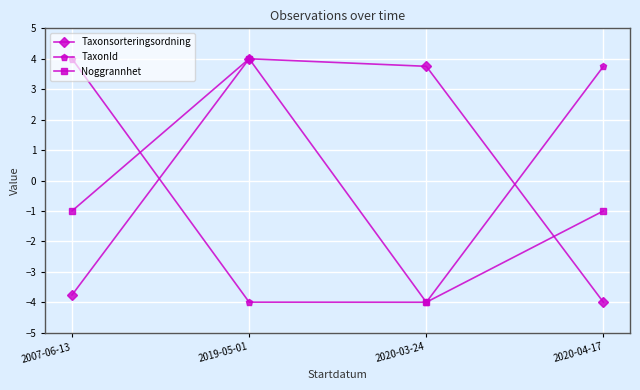

What is the lowest value of the Taxonsorteringsordning series?

-4.0